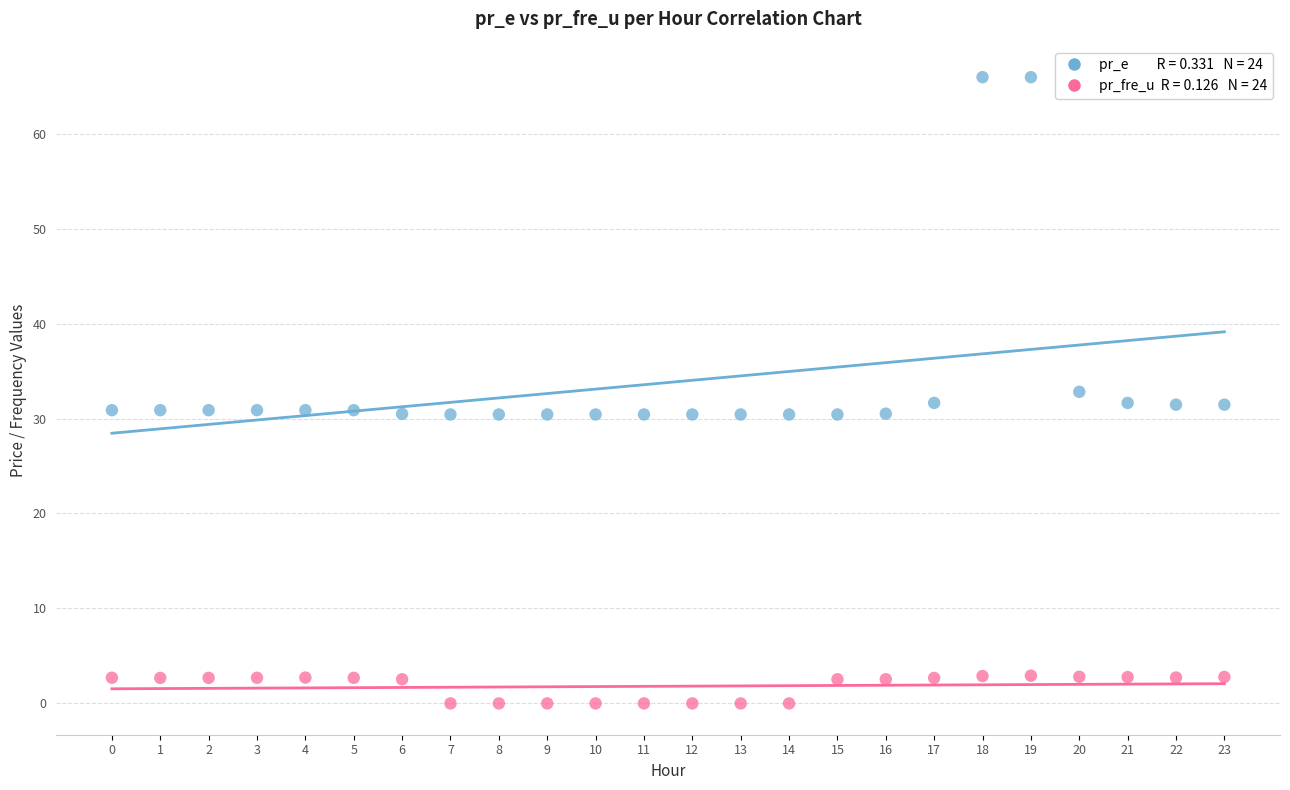

Across all data points, what is the range of Y values (max minus min)?

65.9